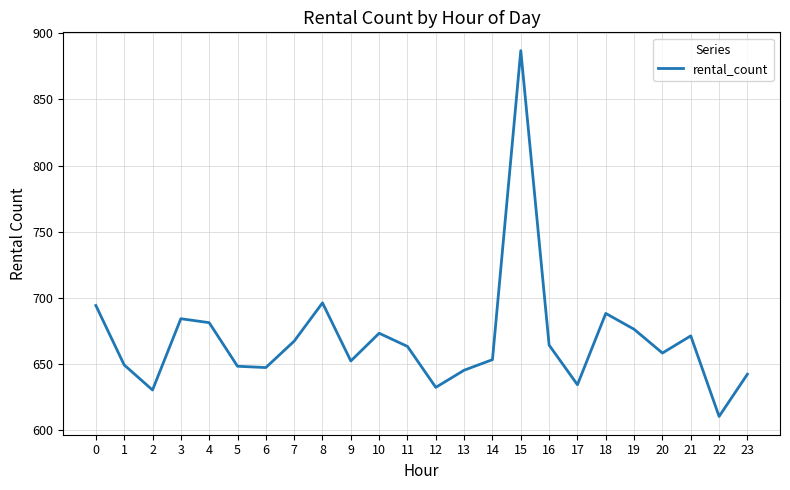

Which category has the lowest value across all series?

22